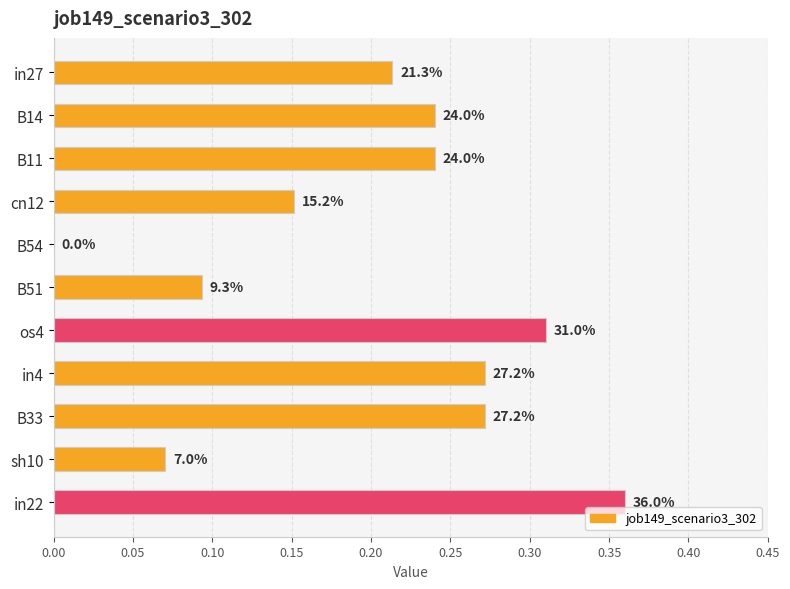

How many data points does each series have?

11